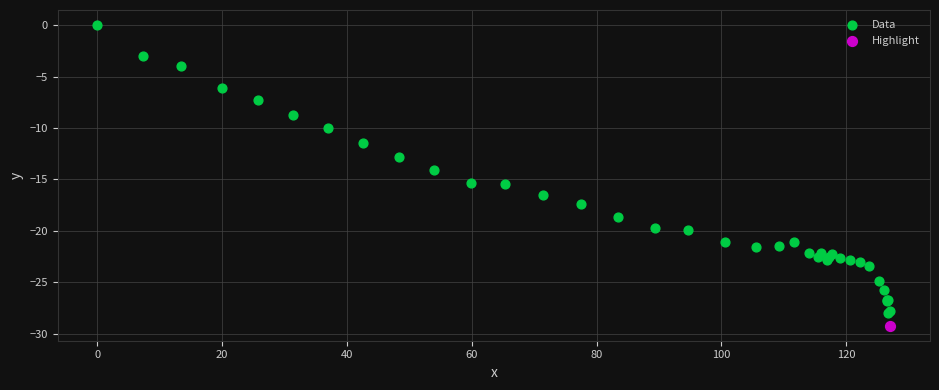

What are all the series names shown in the legend?

Data, Highlight